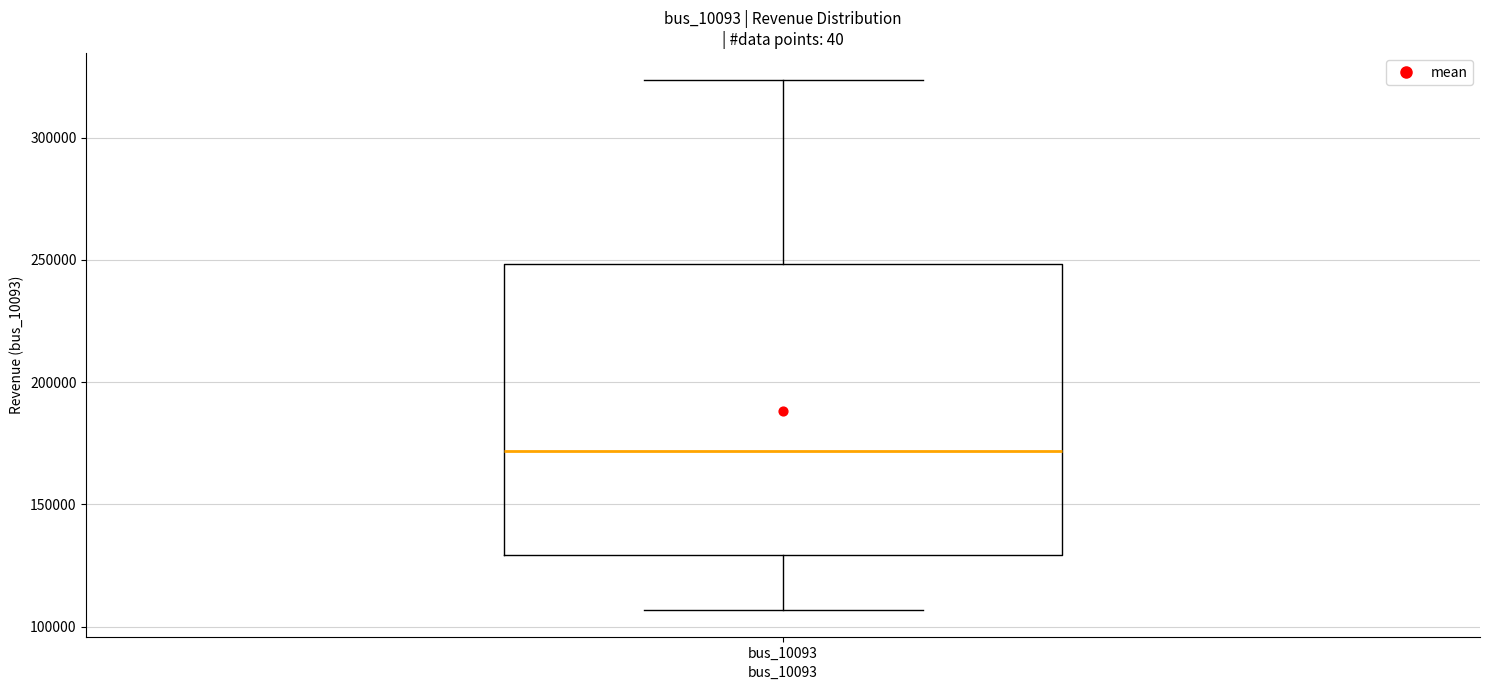

Read this box plot against the y-axis: the position of the median line, the range covered by the box, and the ends of both whiskers. The values are not printed on the chart, so give them approximately, as read against the axis.

median 170000, box 130000 to 250000, whiskers 105000 to 325000